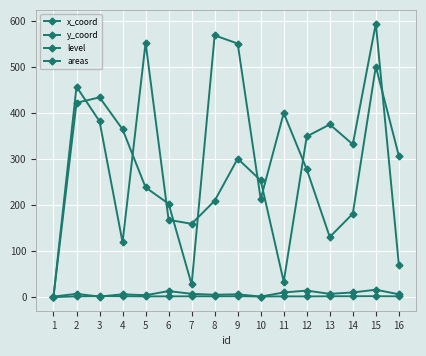

How many lines are shown in the chart?

4